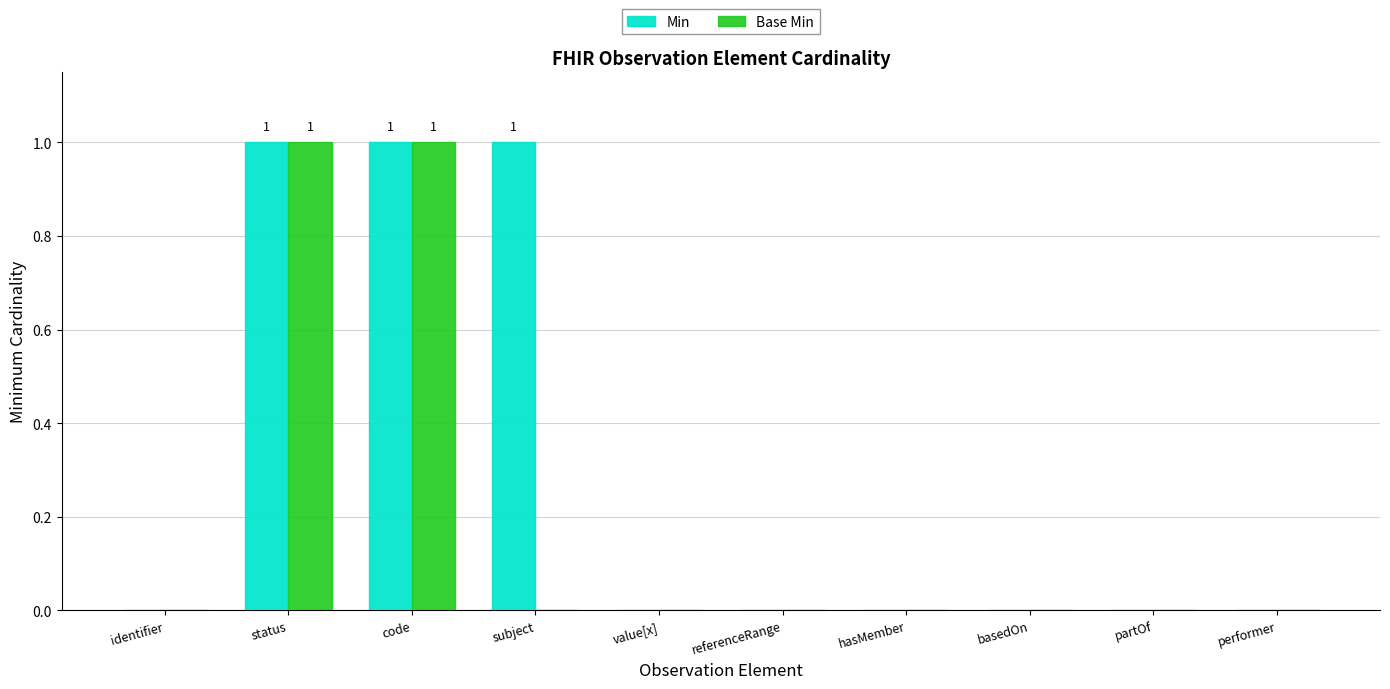

Which series has the largest total across all categories?

Min